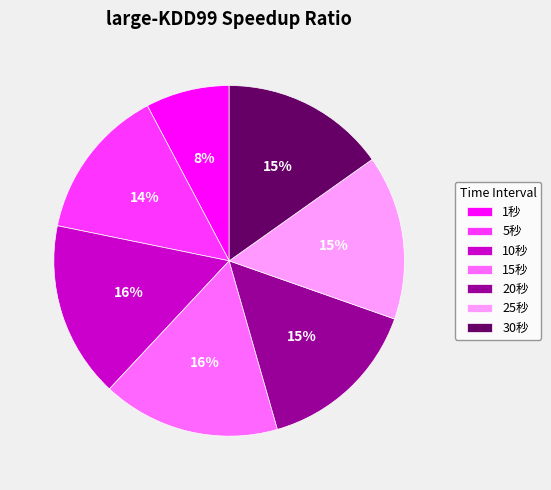

Which category has the smallest portion of the pie?

1秒